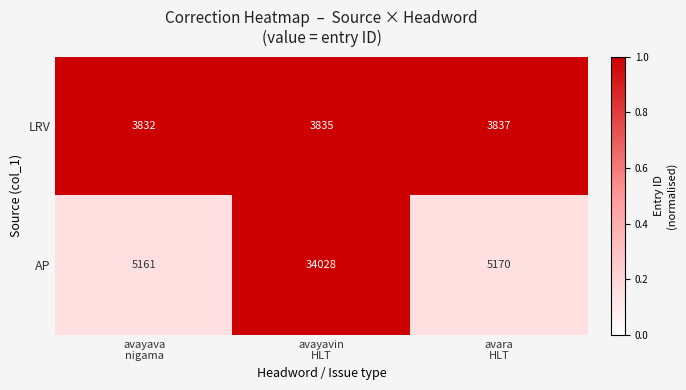

Which category has the lowest value across all series?

avayava
nigama